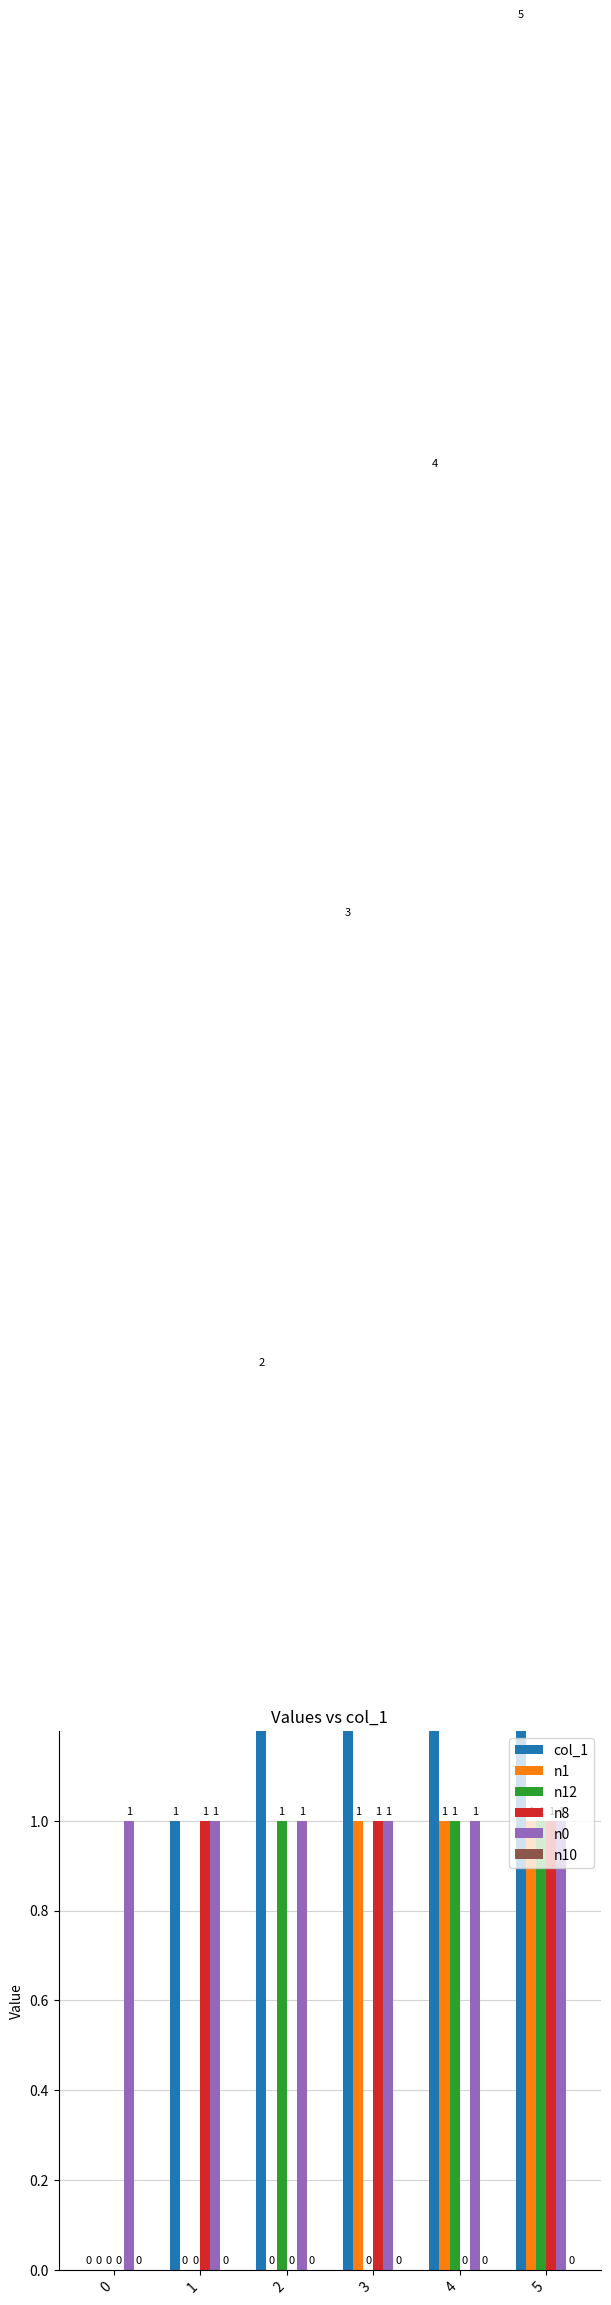

What is the sum of all n1 values?

3